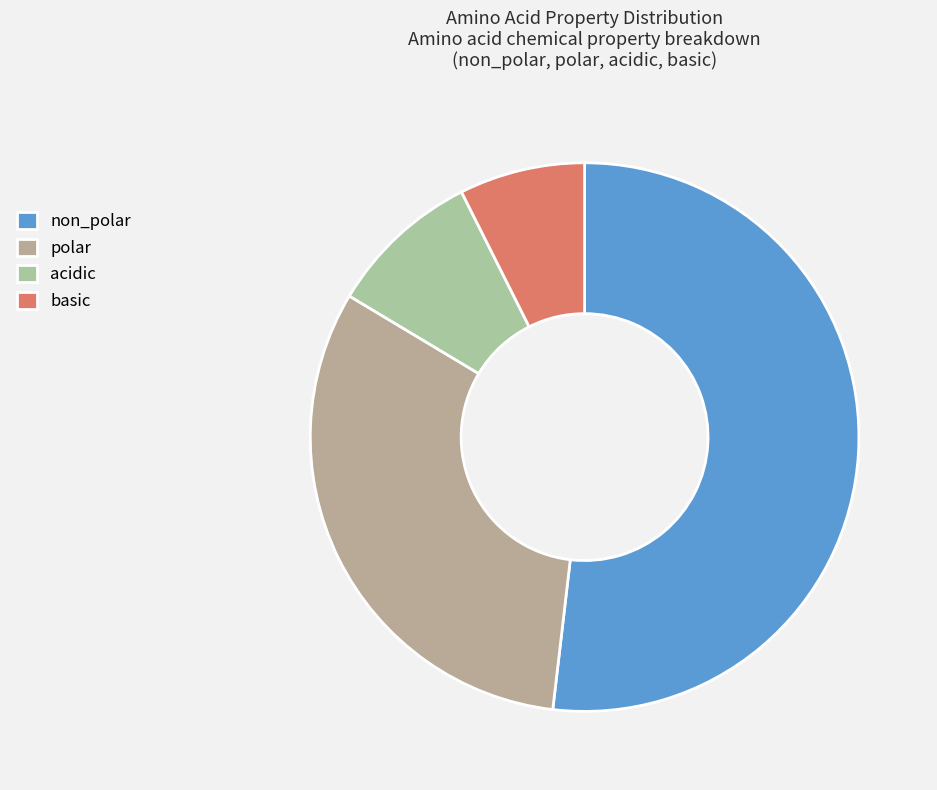

Which slice is the smallest?

basic